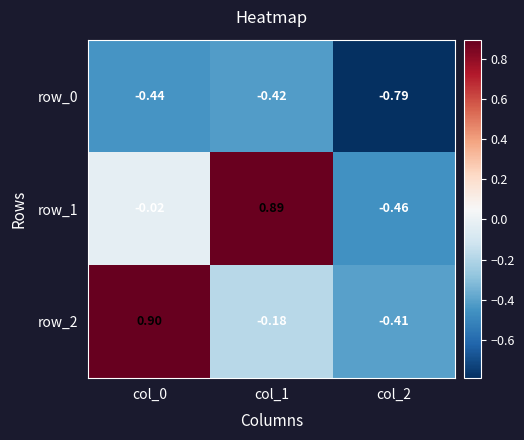

True or false: row_1 has a value of -0.0 at col_0.

False